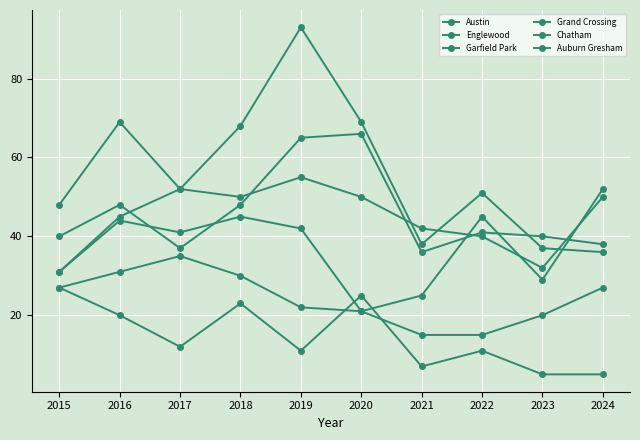

Does the chart have visible grid lines?

Yes